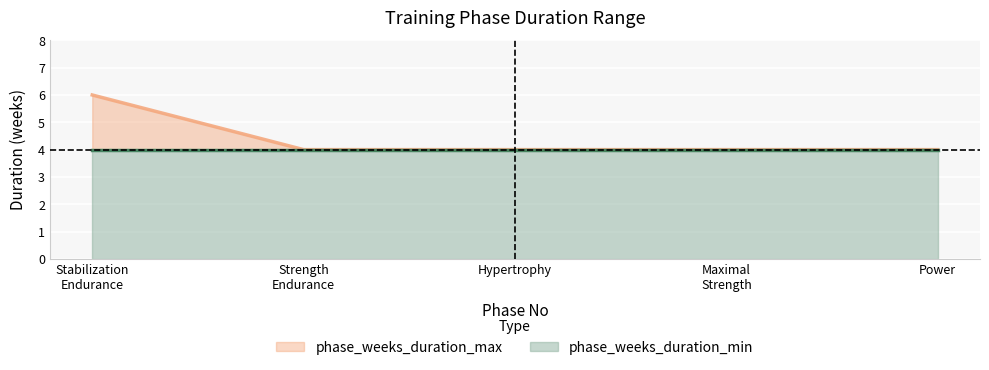

What is the greatest value displayed?

6